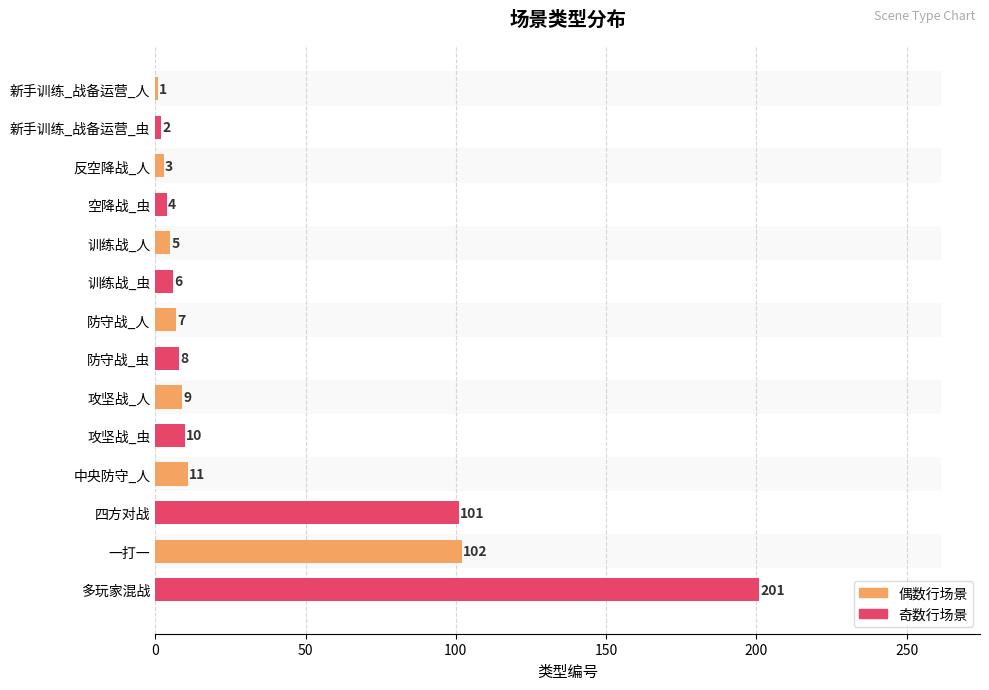

How many data points are less than 8?

7